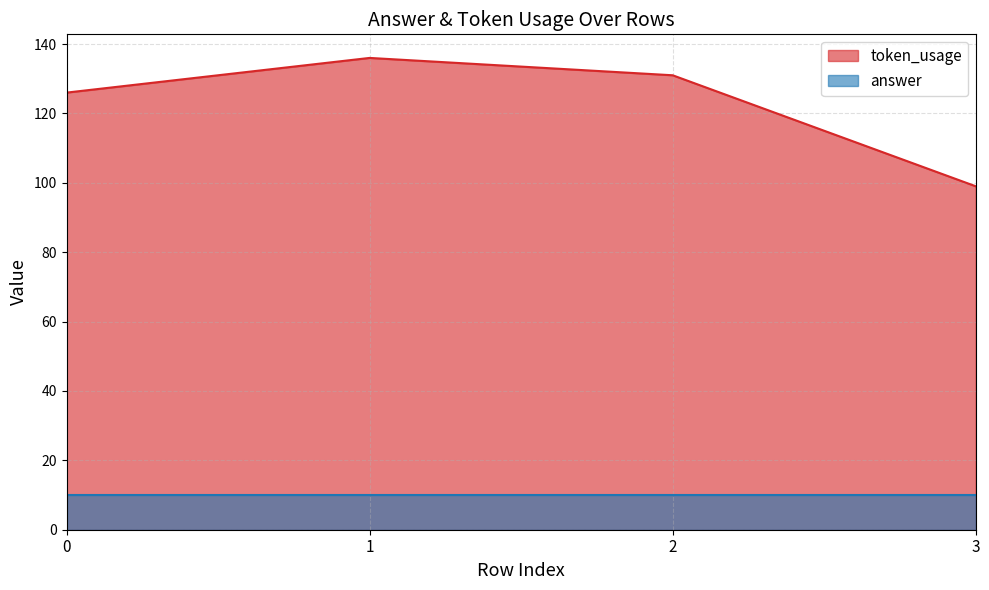

What is the minimum value shown in the chart?

10